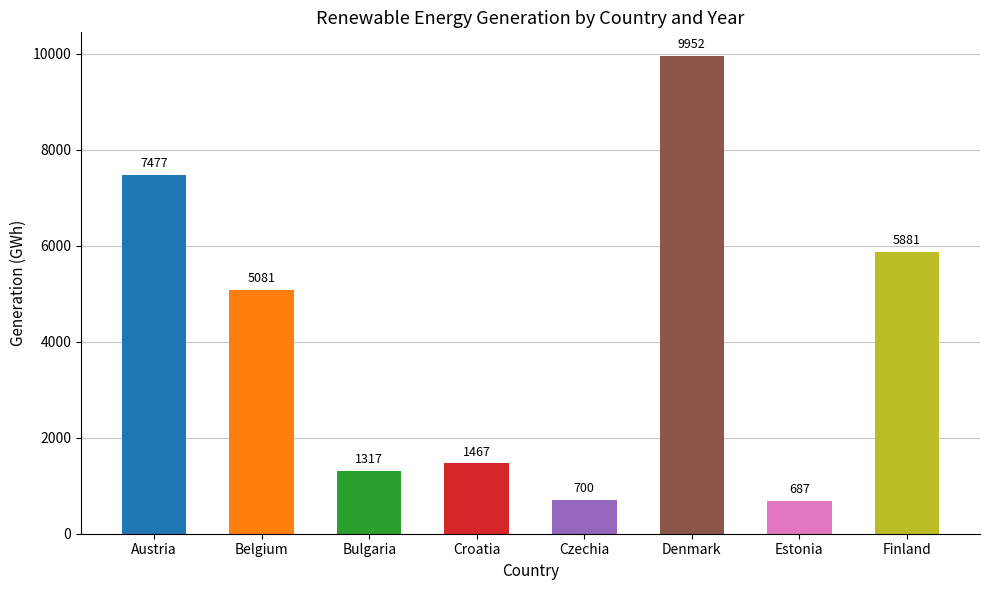

What is the value of the 7th bar from the left?

687.0